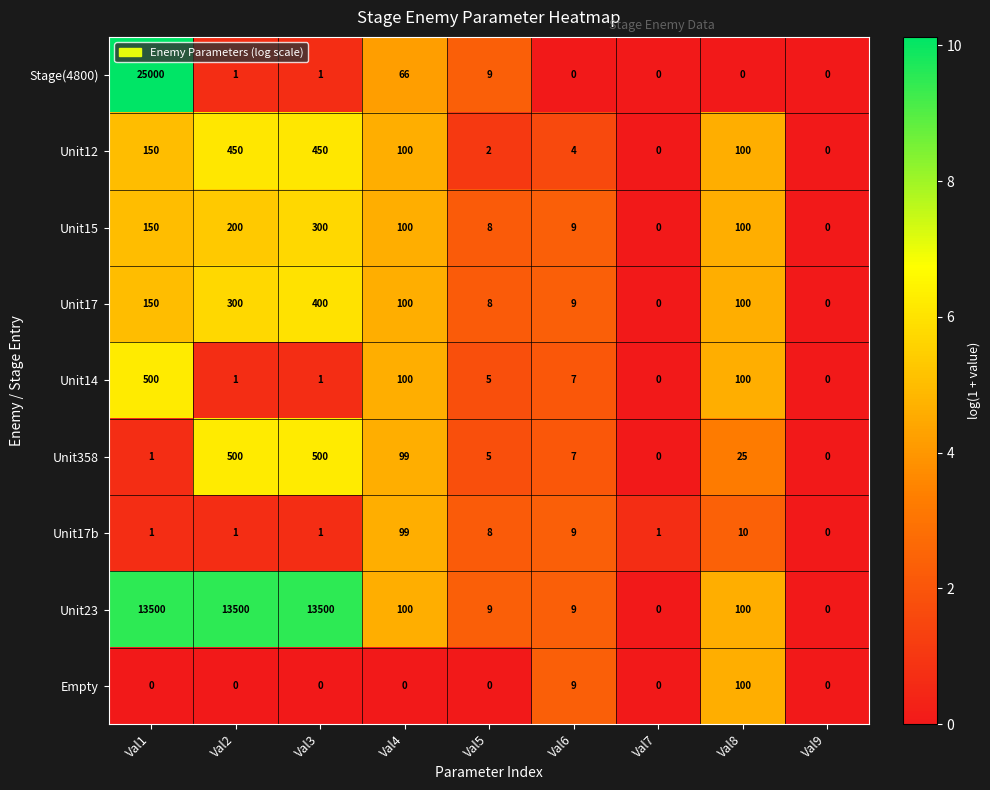

What is the total value across all series at Val1?

39452